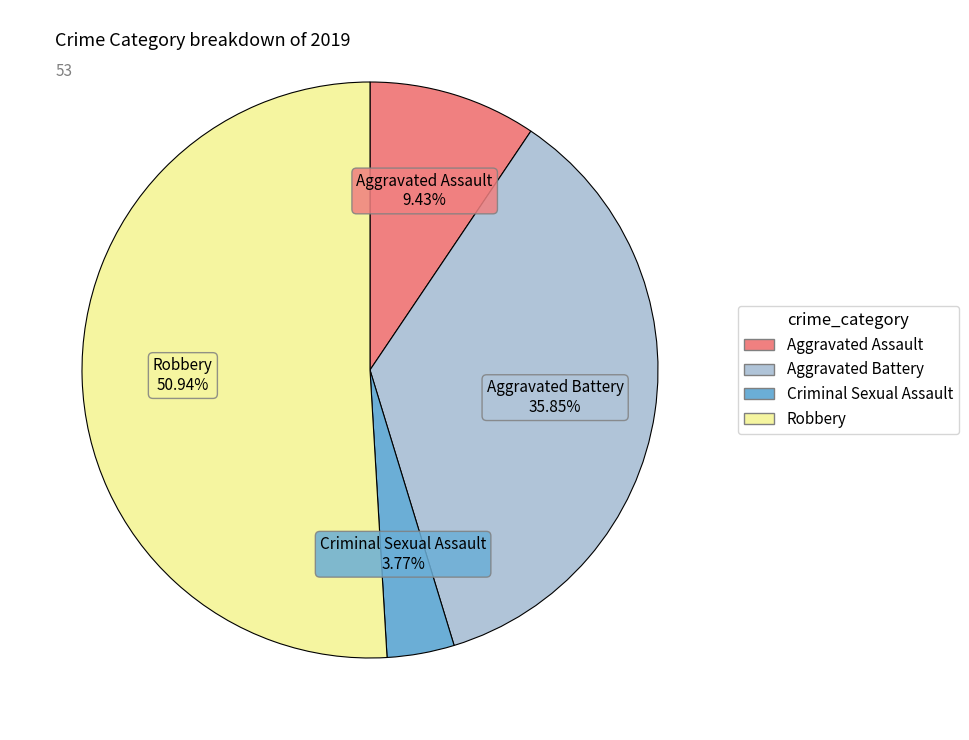

How many slices are in this pie chart?

4